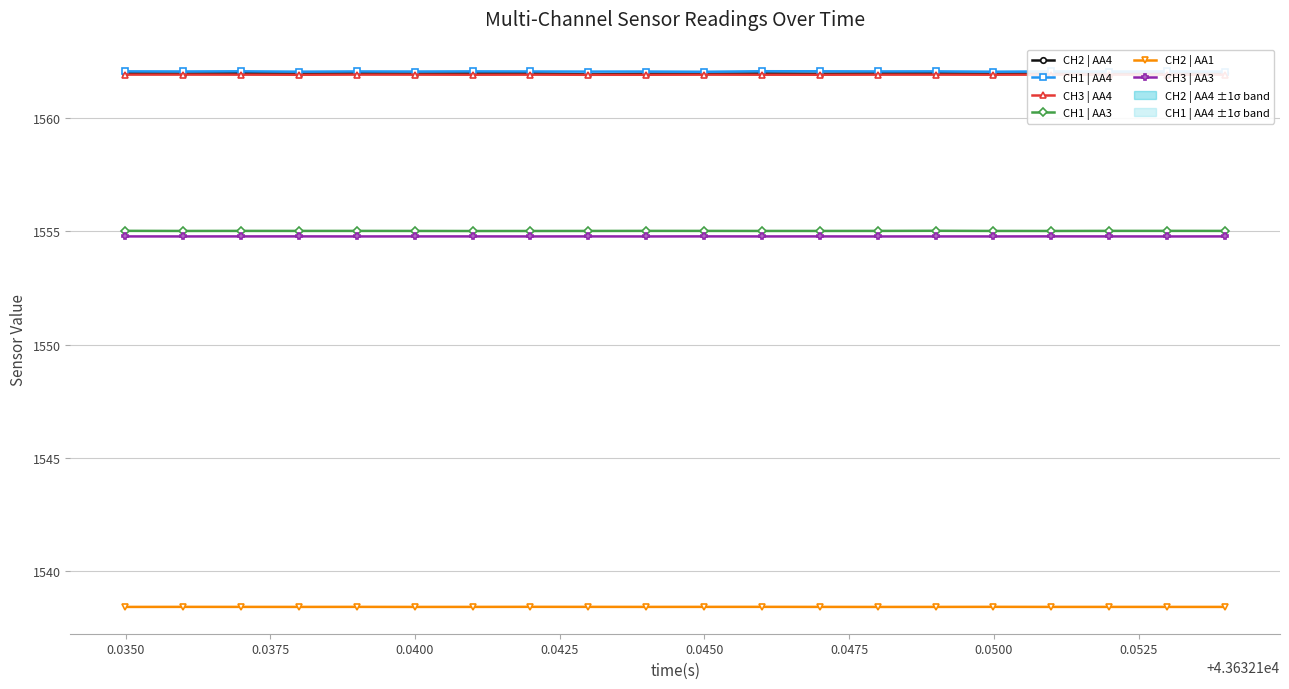

What is the value of the CH2 | AA1 point at the 11th from the left?

1538.4